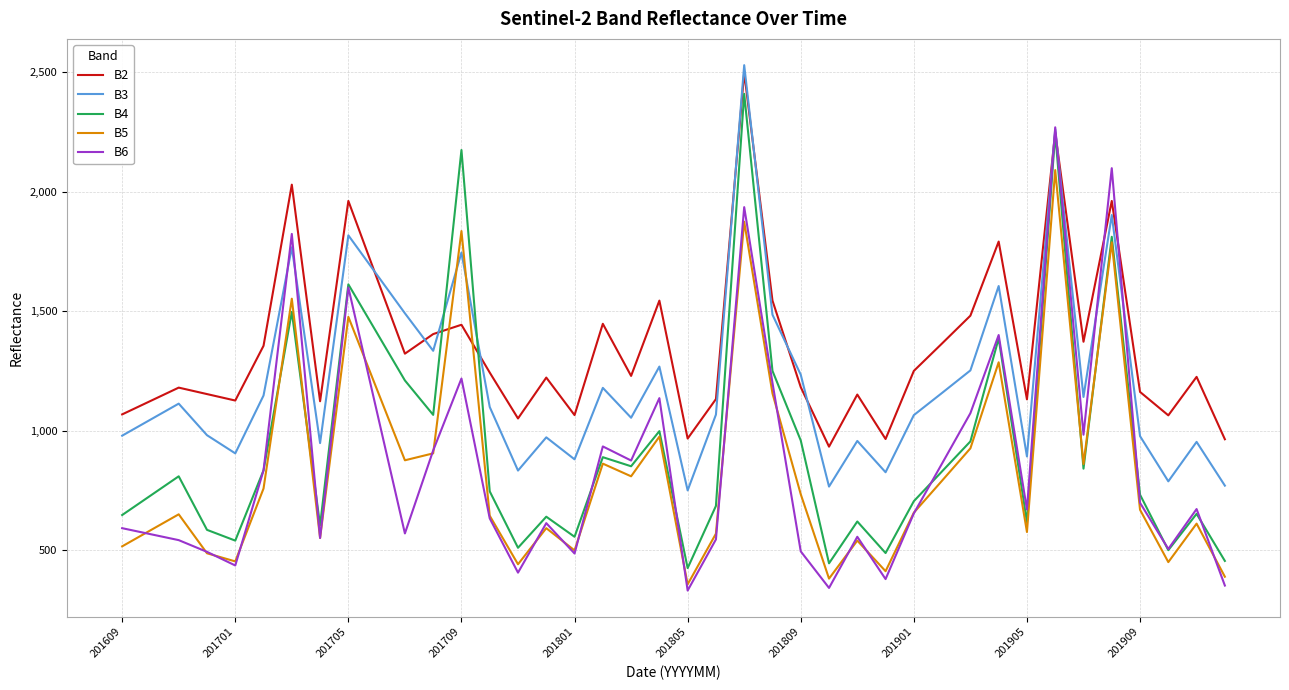

At how many categories does at least one series exceed 900?

40